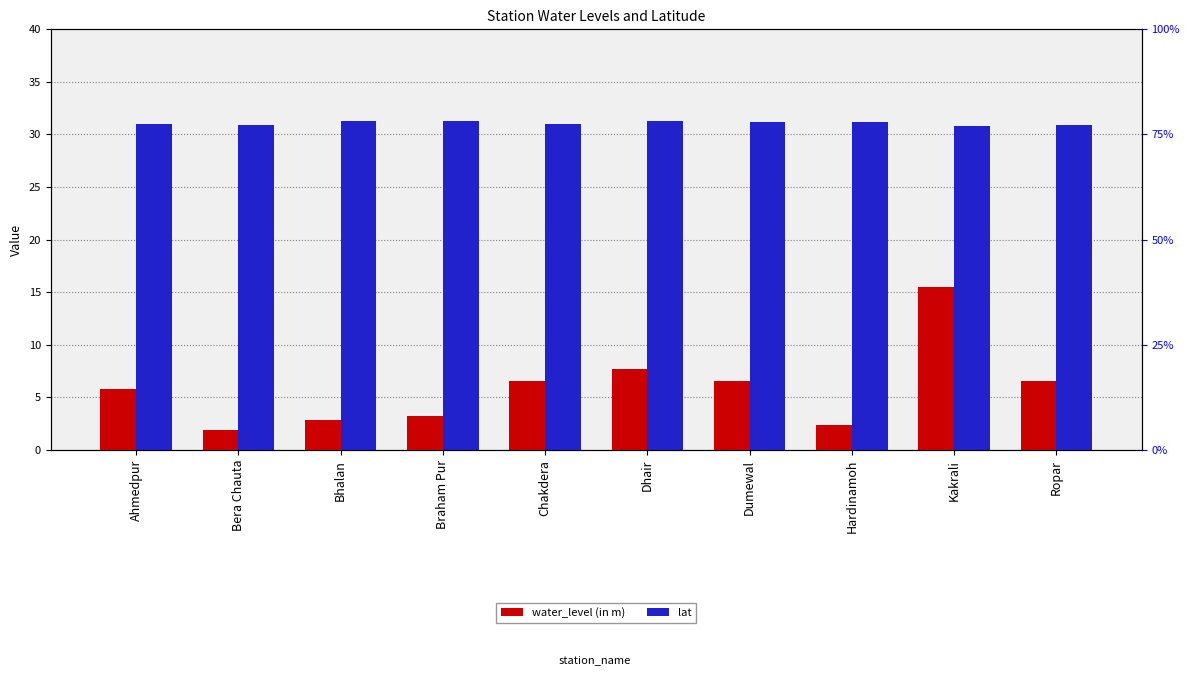

What position from the left is Chakdera?

5